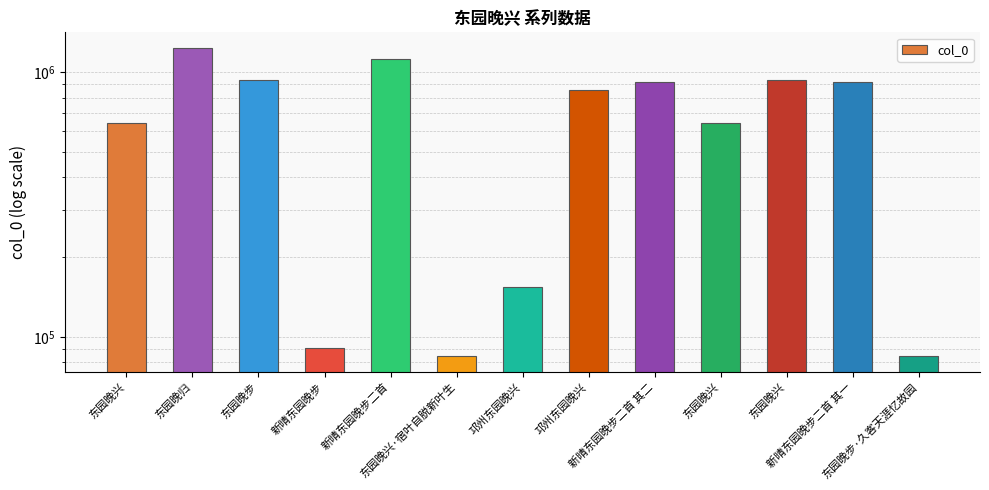

Reading right to left, extract all data points from this chart.

东园晚步·久客天涯忆故园=84533	新晴东园晚步二首 其一=914939	东园晚兴=935284	东园晚兴=642937	新晴东园晚步二首 其二=914938	邛州东园晚兴=852028	邛州东园晚兴=154628	东园晚兴·宿叶自脱新叶生=84531	新晴东园晚步二首=1115270	新晴东园晚步=90890	东园晚步=931026	东园晚归=1233388	东园晚兴=643328